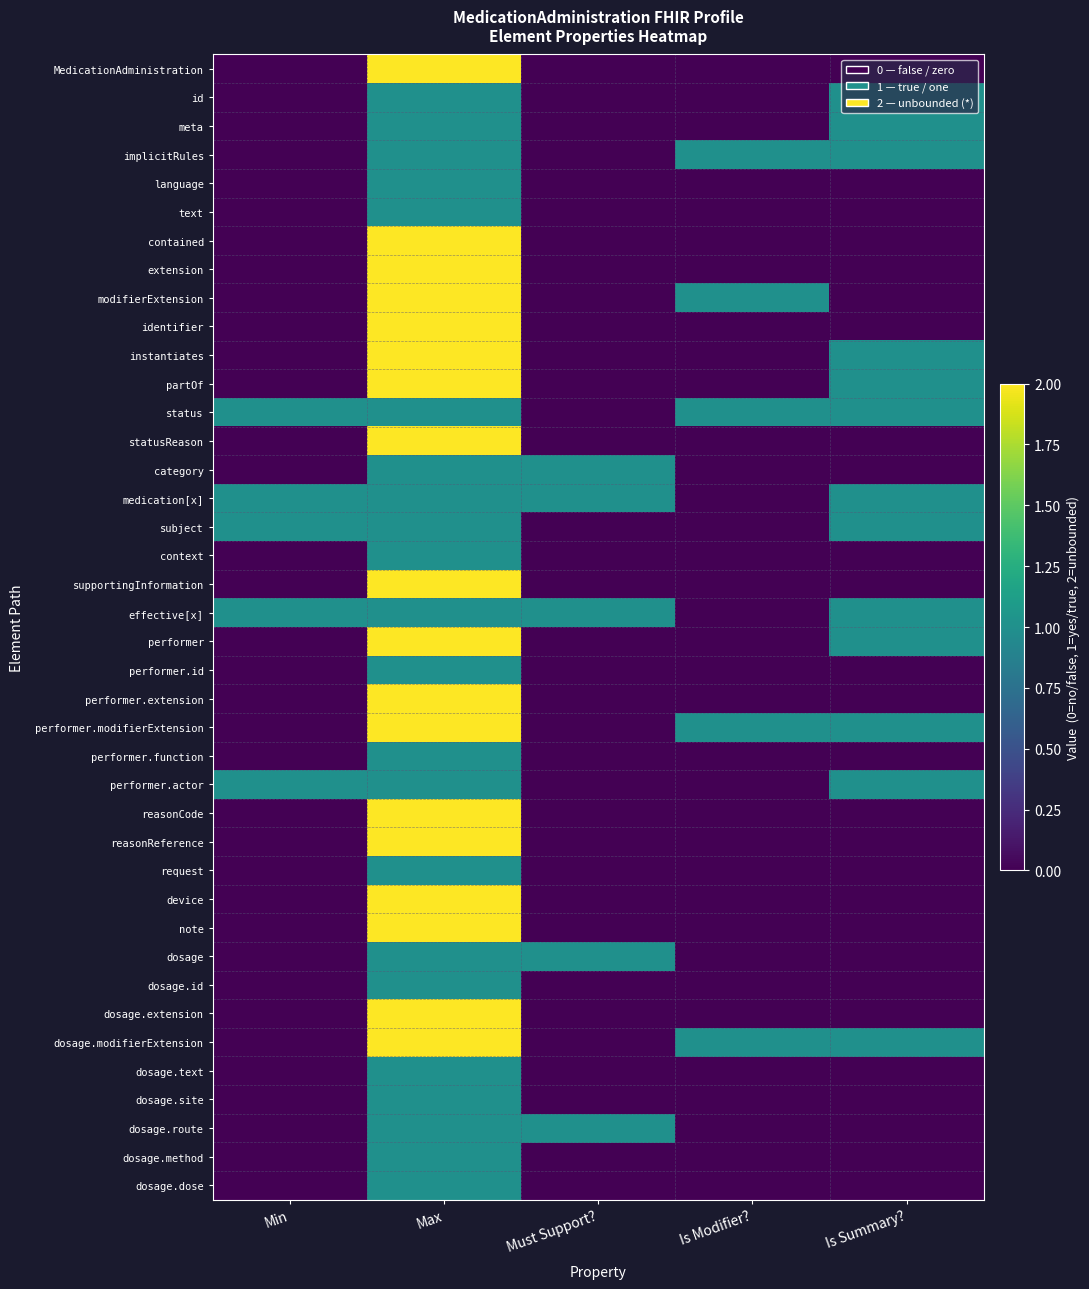

Which category has the highest value across all series?

Max